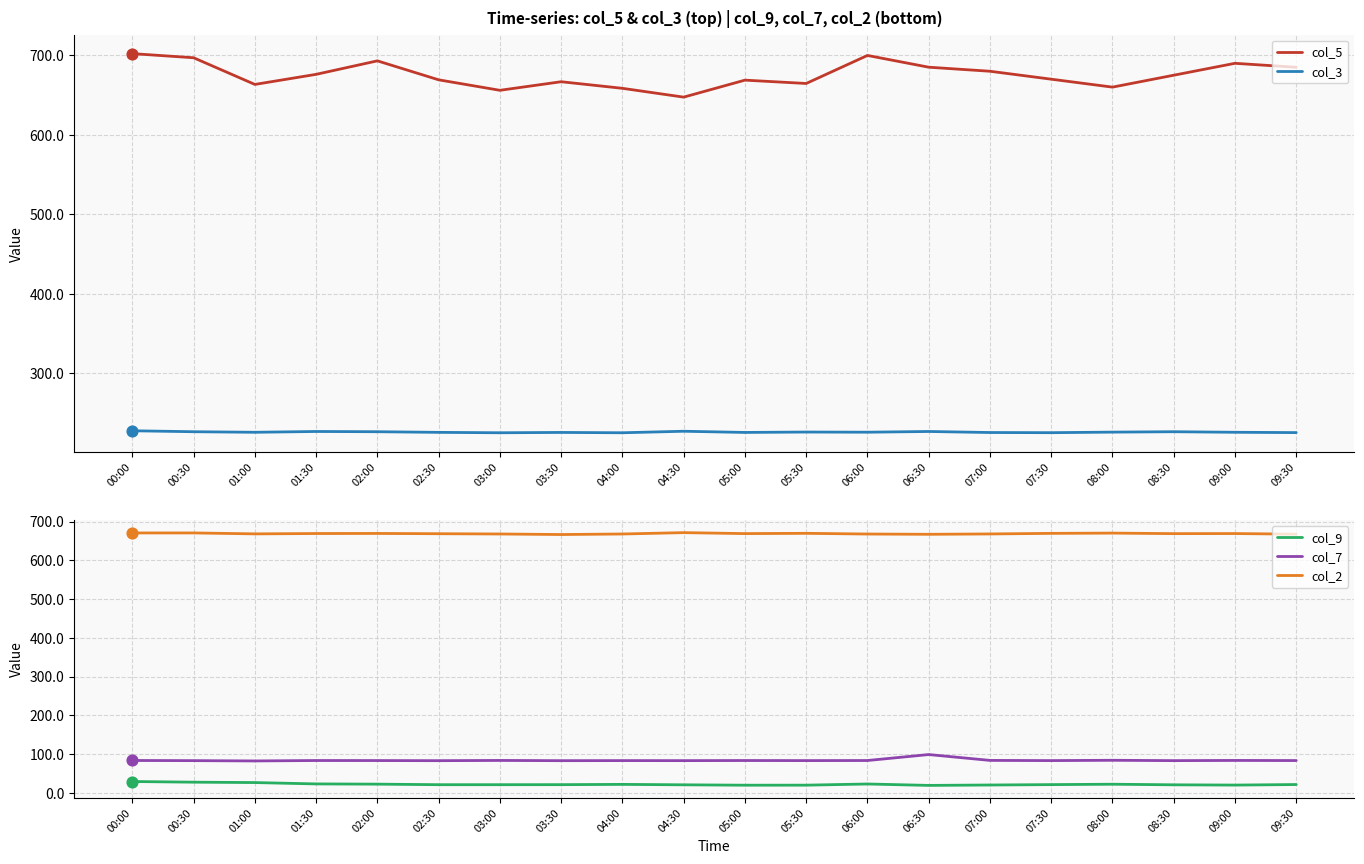

At which category is the sum across all series the highest?

00:00